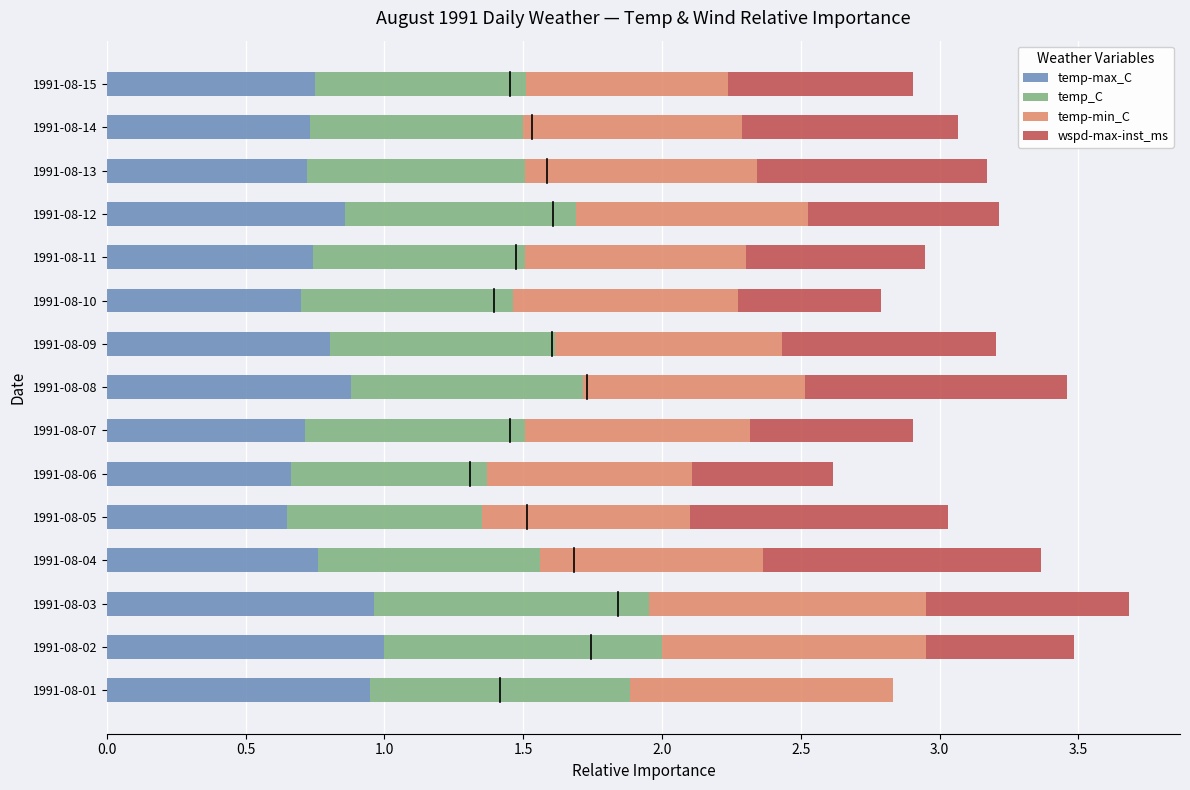

The temp-max_C series shows 0.7 at 1991-08-10. True or false?

True